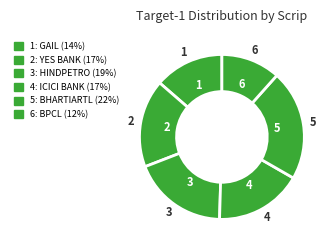

Which category has the biggest portion of the pie?

BHARTIARTL